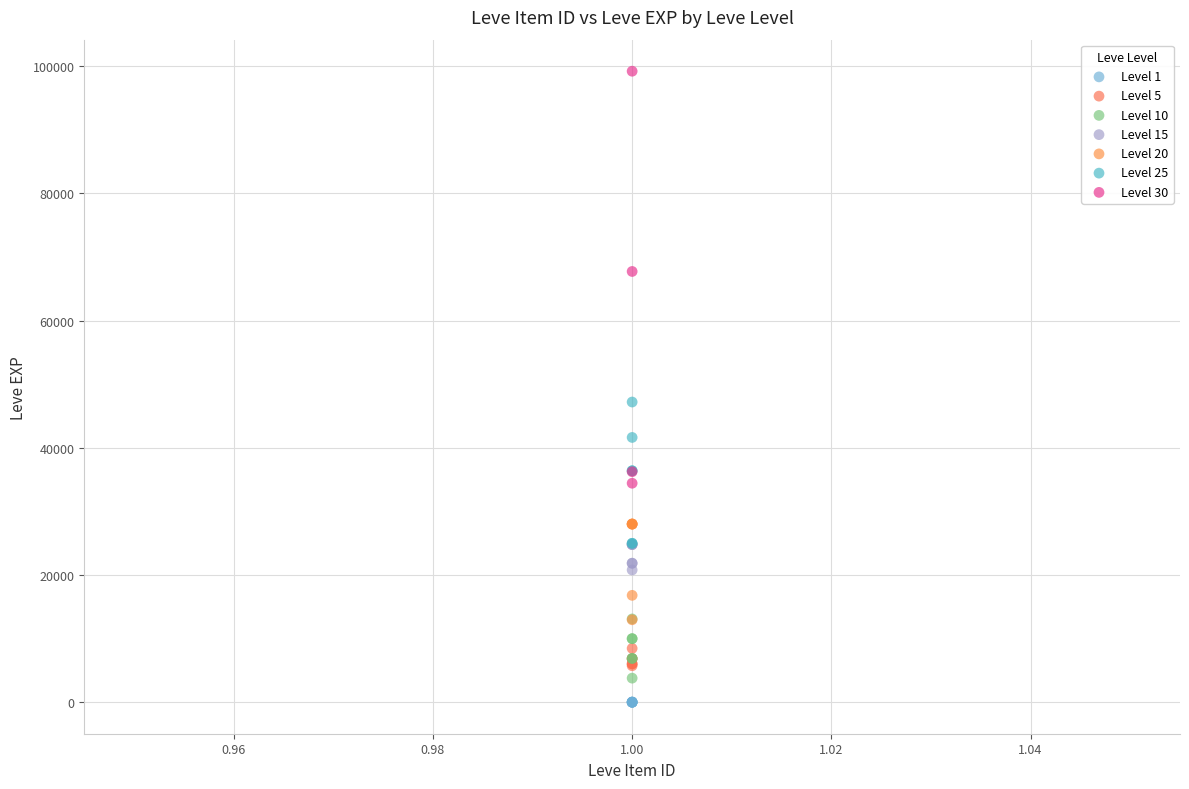

Which series reaches the maximum Y coordinate?

Level 30